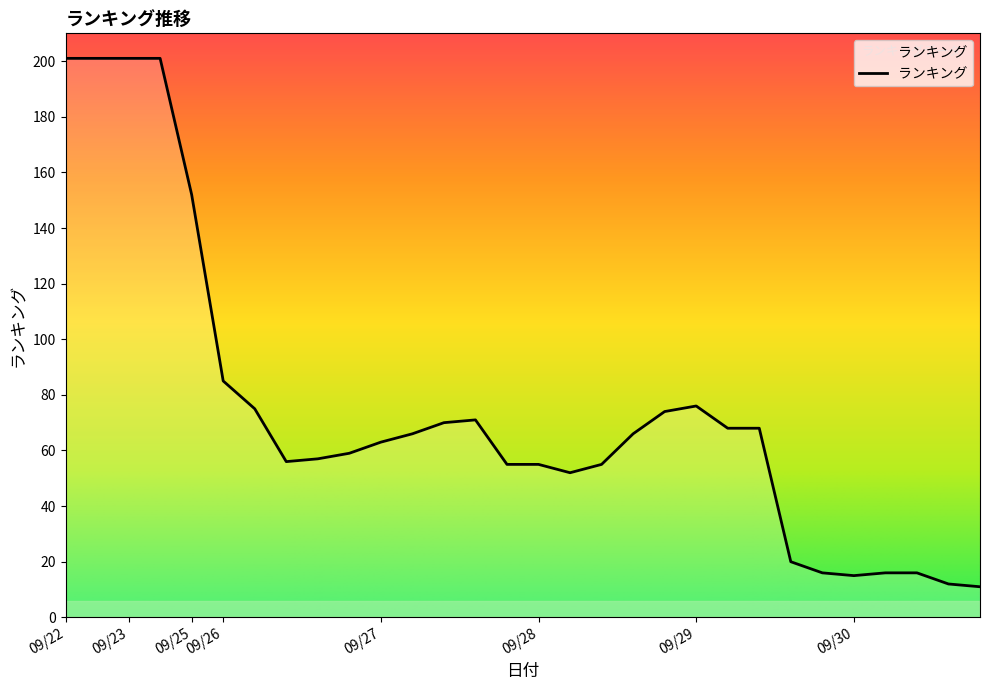

Reading right to left, what are all the values shown in this chart?

11	12	16	16	15	16	20	68	68	76	74	66	55	52	55	55	71	70	66	63	59	57	56	75	85	152	201	201	201	201